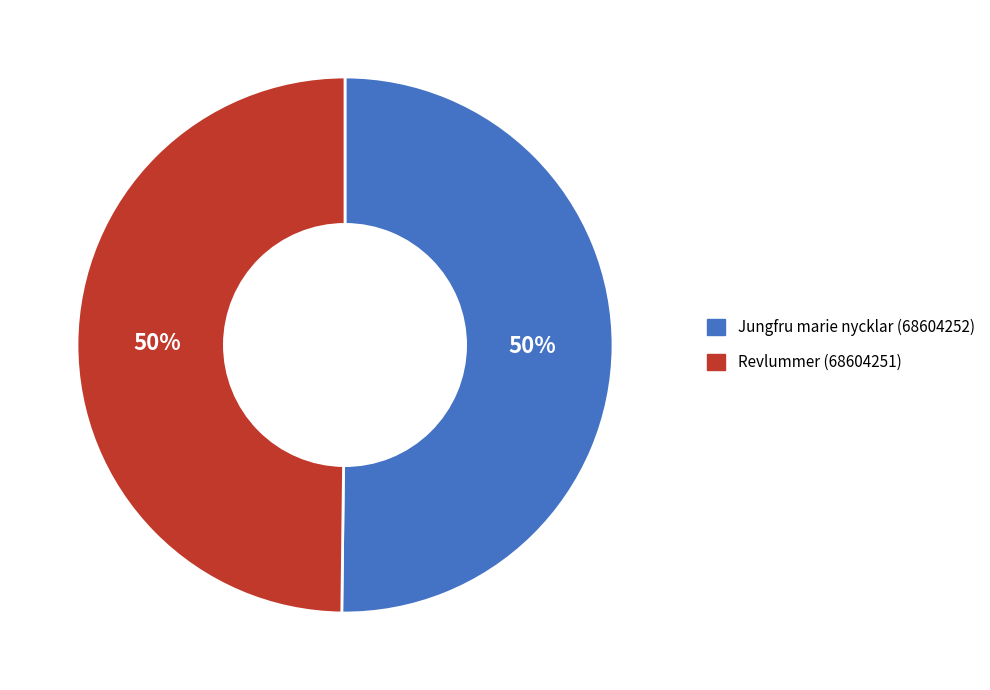

The Revlummer (68604251) slice represents 35% of the pie. True or false?

False